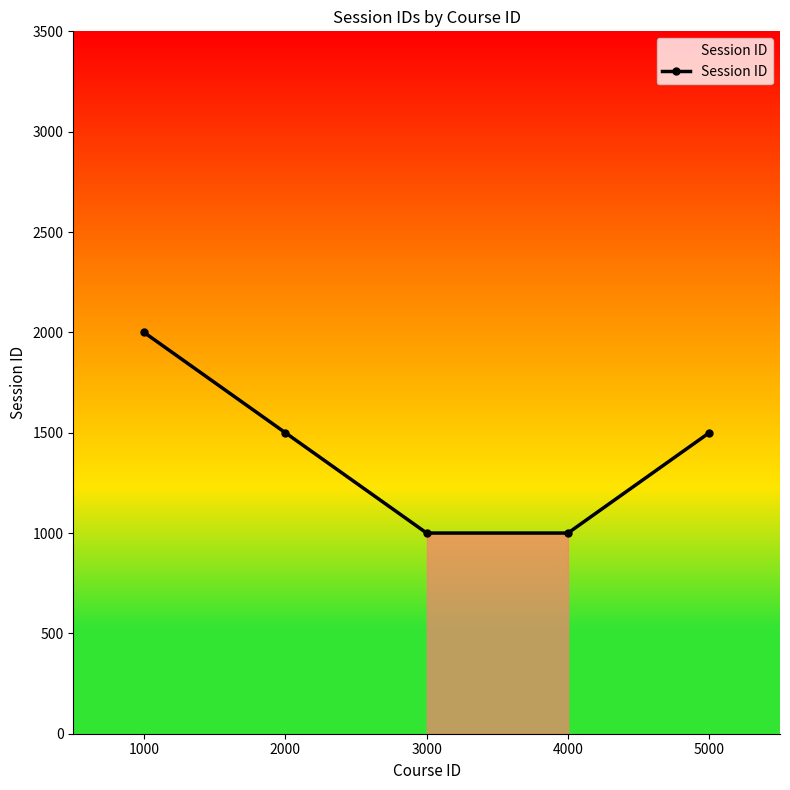

What is the sum of the values at 5000 and 4000?

2500